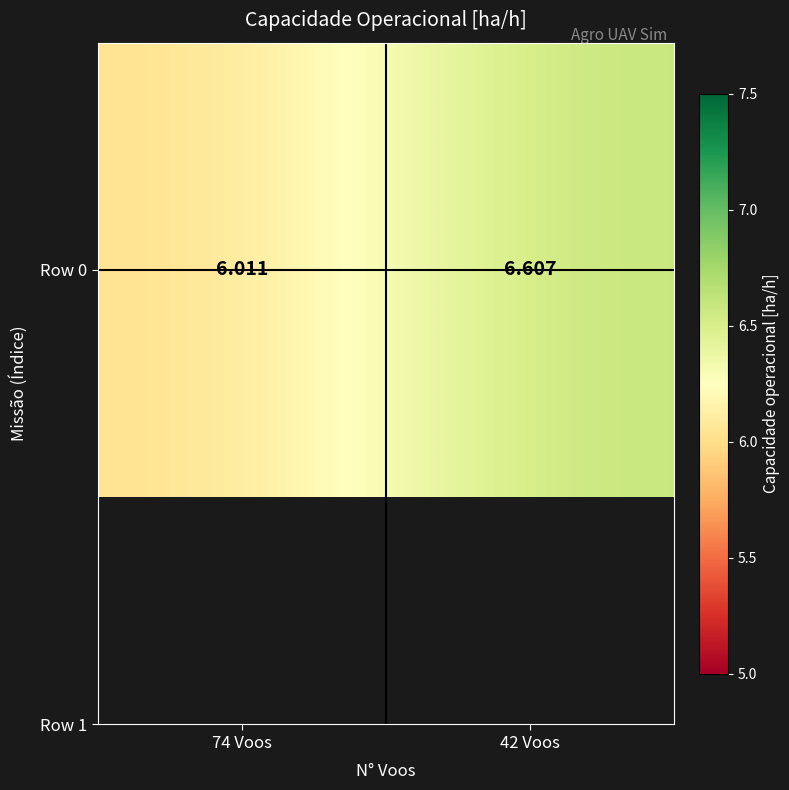

Which category has the lowest value across all series?

74 Voos